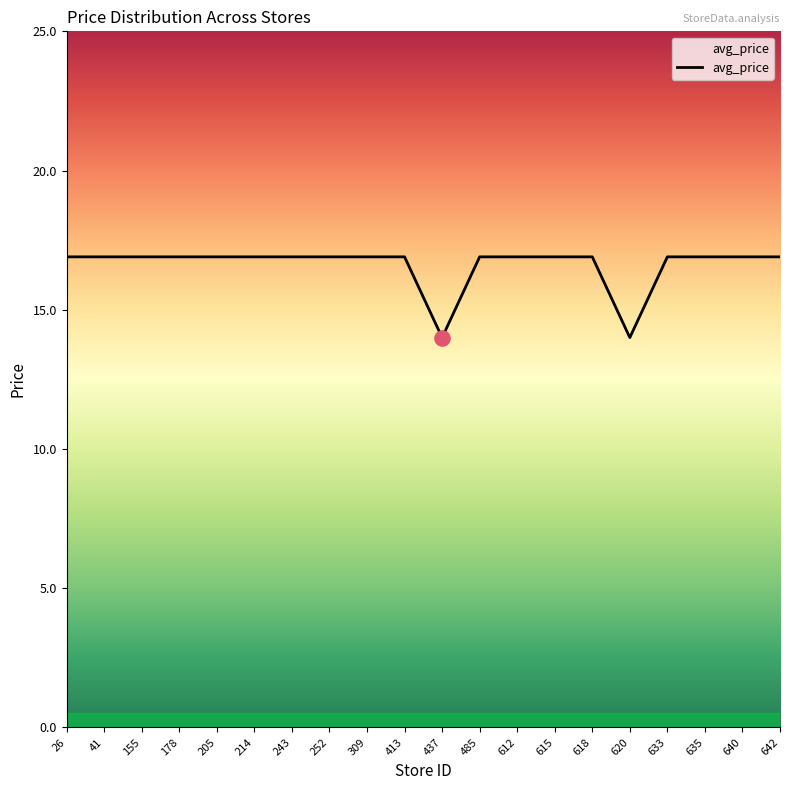

What is the ratio of the value at 413 to the value at 309?

1.0